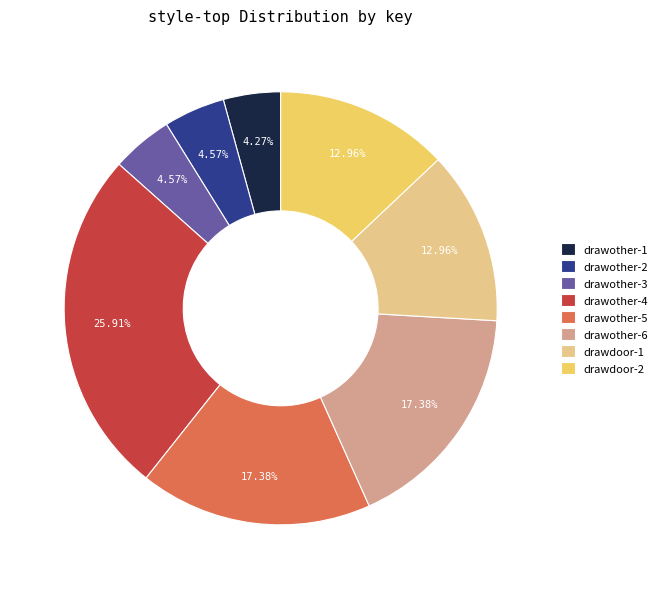

Between drawother-2 and drawdoor-1, which is larger?

drawdoor-1